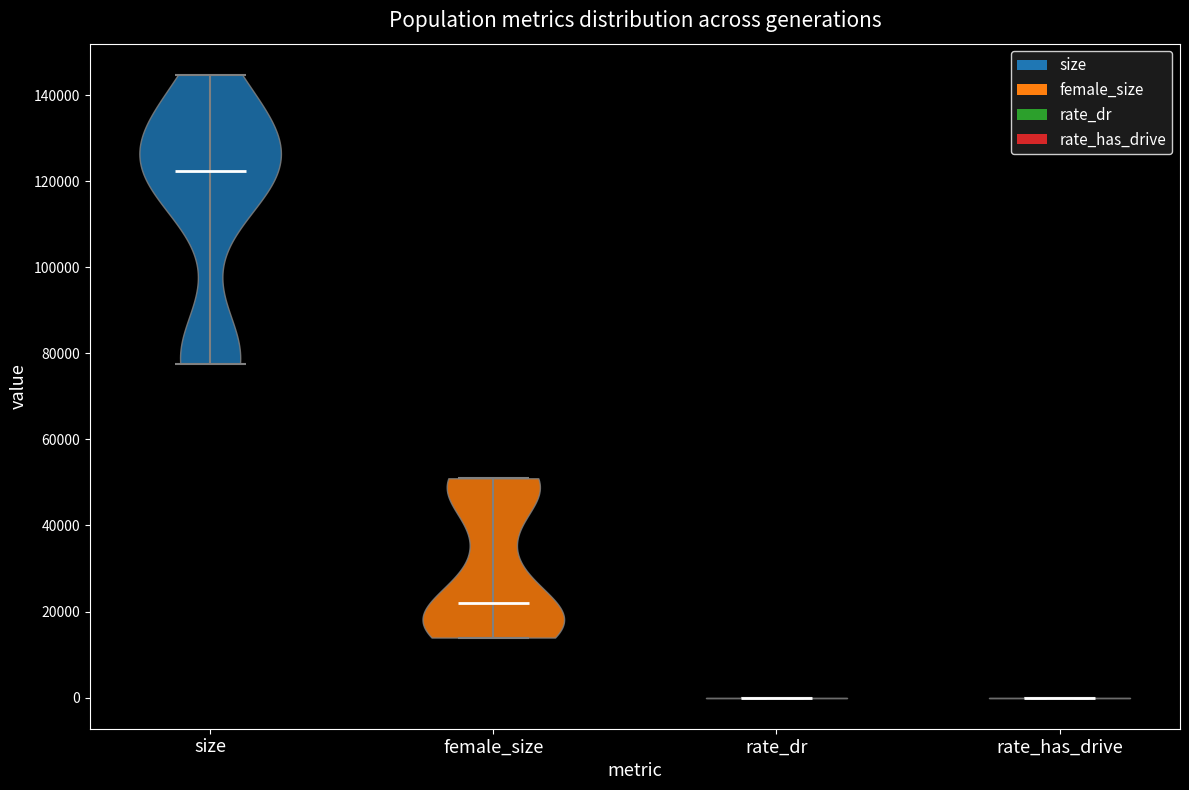

Reading left to right, read every violin against the y-axis: where its median line is, and the lowest and highest points it reaches. The values are not printed on the chart, so give them approximately, as read against the axis.

size: median line 122000, lowest point 78000, highest point 144000
female_size: median line 22000, lowest point 14000, highest point 50000
rate_dr: median line 0, lowest point 0, highest point 0
rate_has_drive: median line 0, lowest point 0, highest point 0